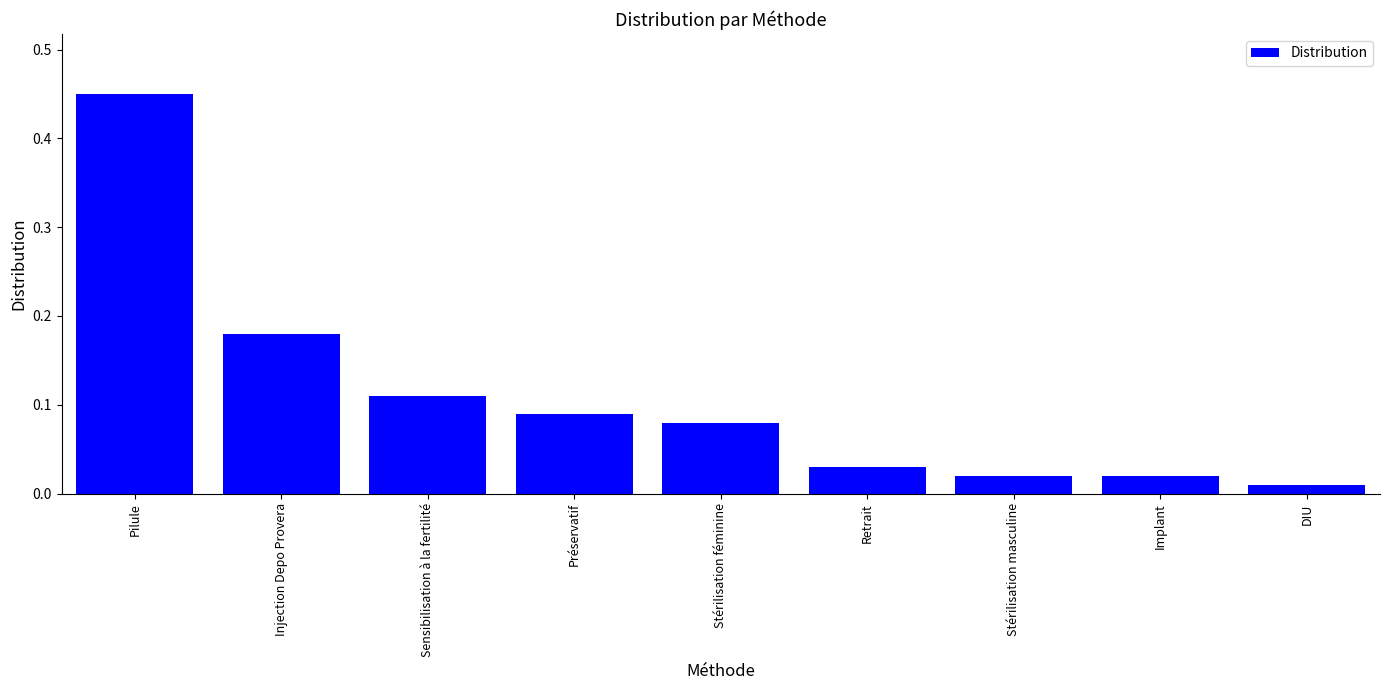

Are the bars horizontal?

No